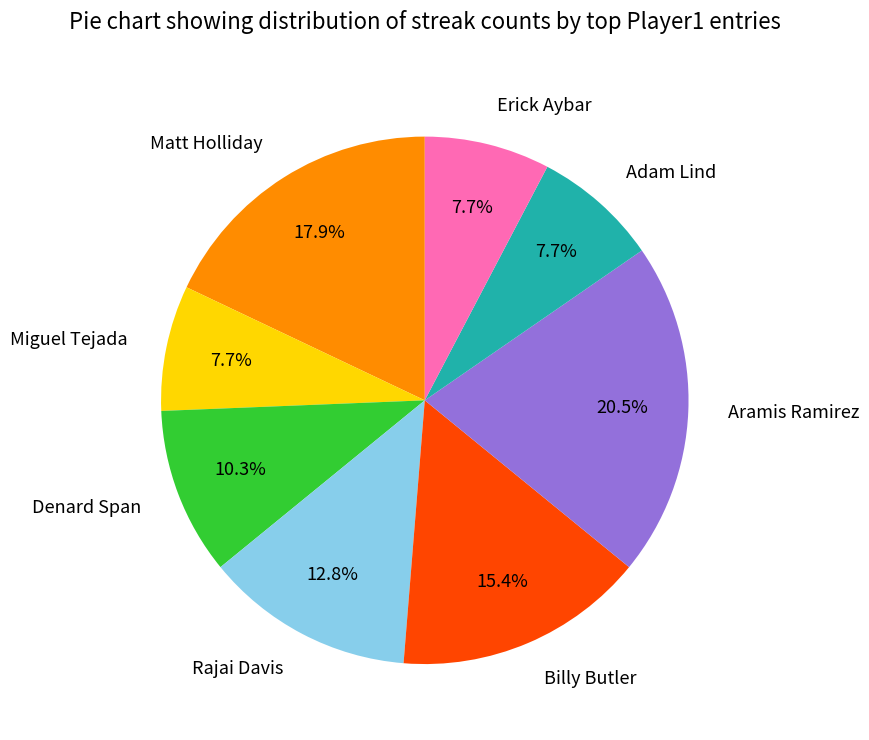

Approximately how many times larger is the value at Matt Holliday compared to Miguel Tejada?

2.3